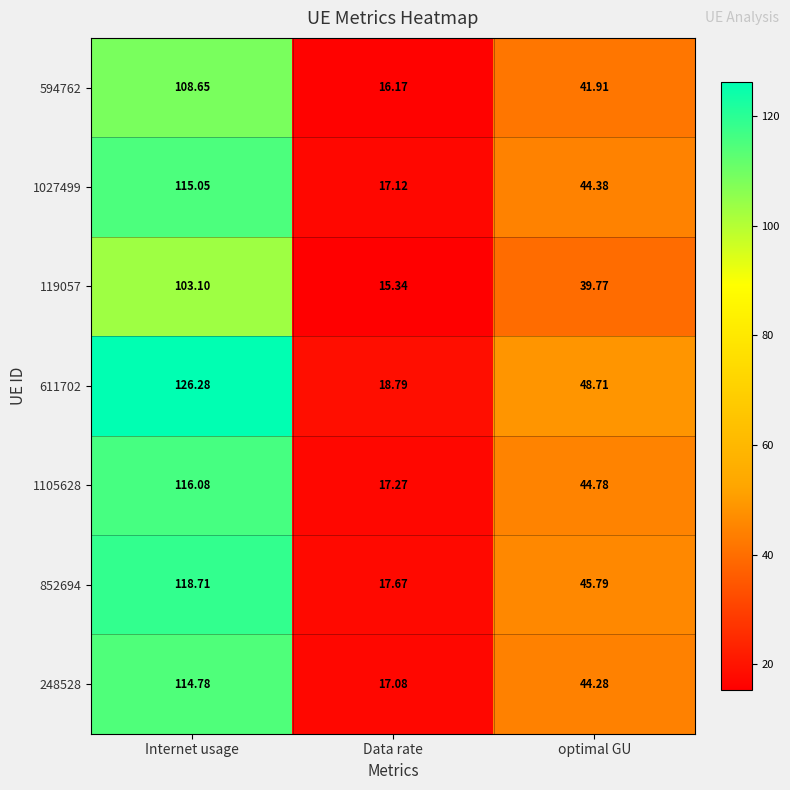

At which label does 1027499 reach its minimum?

Data rate